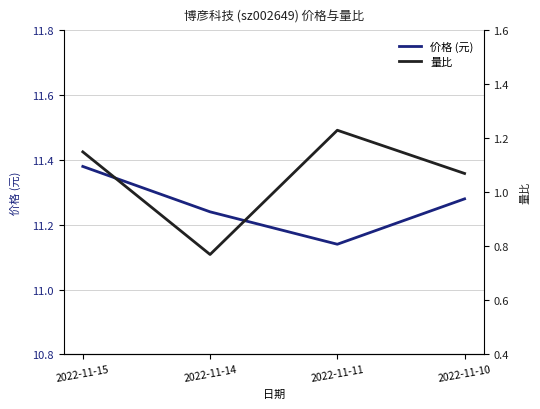

What is the value of the 量比 point at the 2nd from the left?

0.8